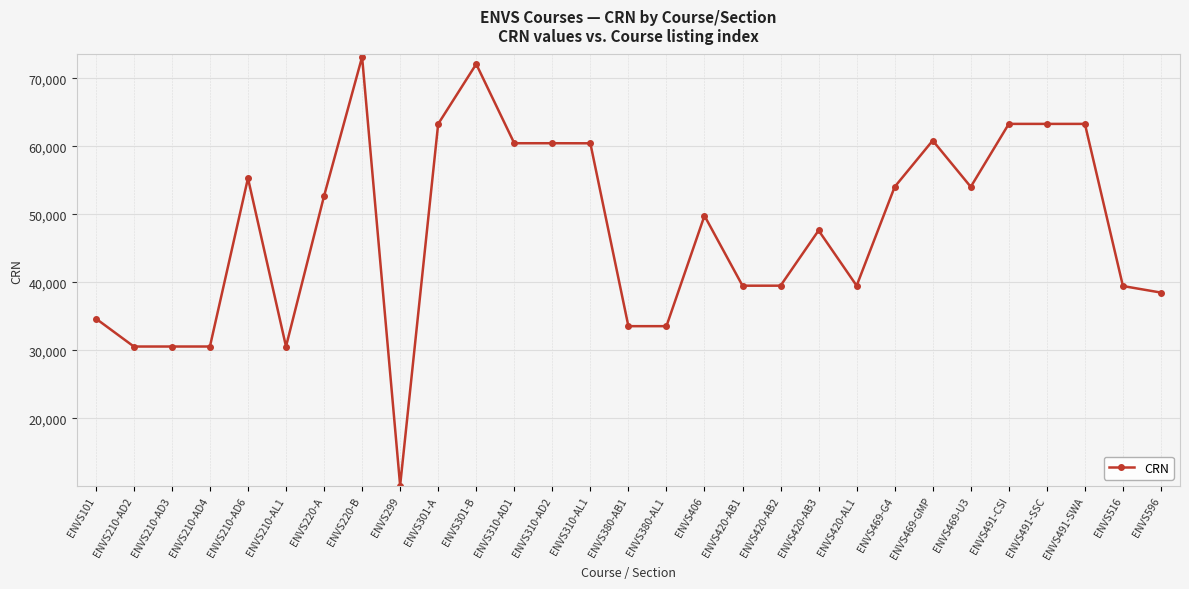

True or false: there are more than 0 points higher than both neighbors.

True